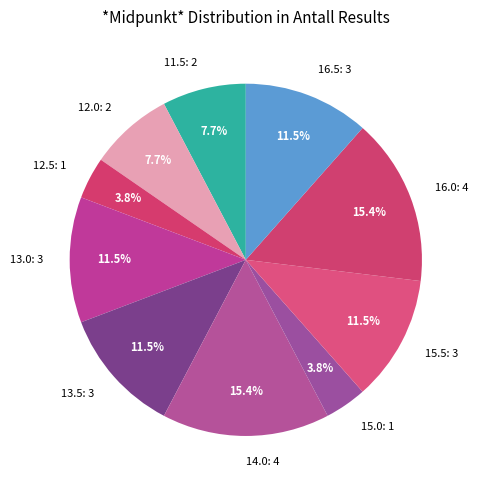

To the nearest percent, what portion does 12.0 represent?

8%